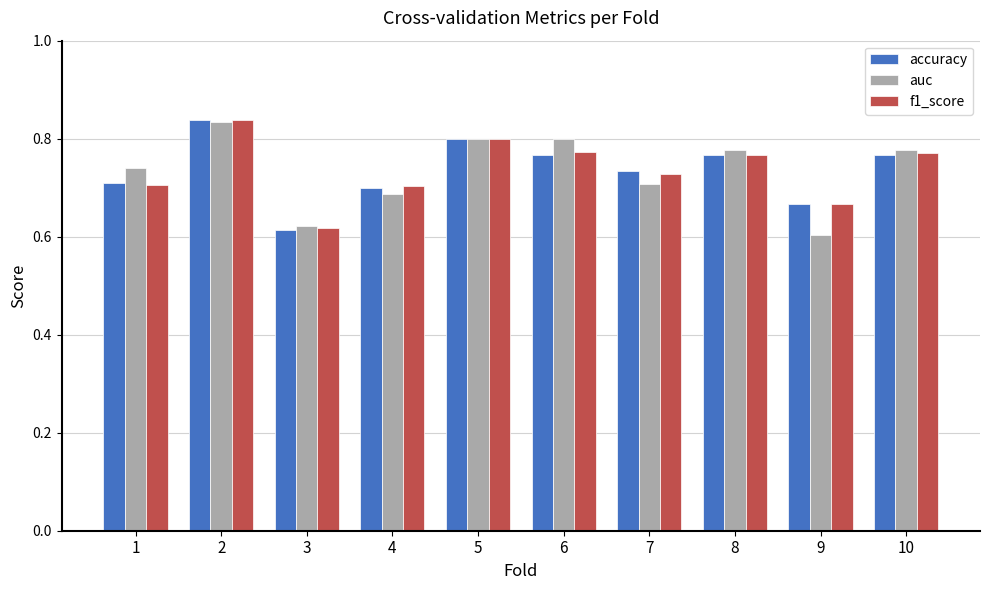

Which category has the highest value across all series?

2